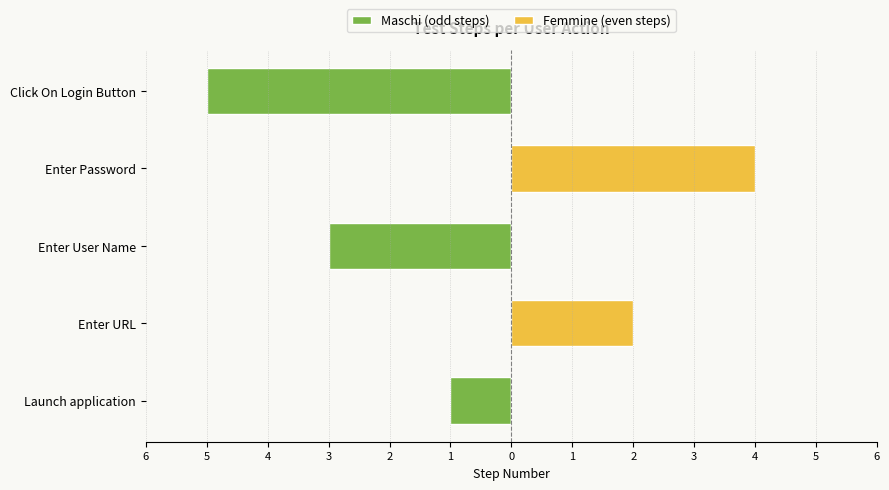

Does the chart contain stacked bars?

No